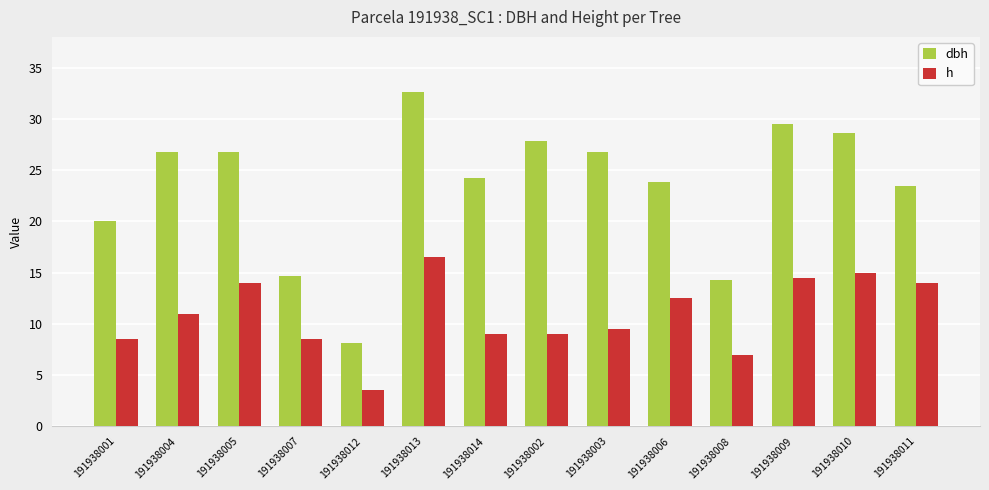

Between 191938012 and 191938006, which series saw the biggest shift?

dbh